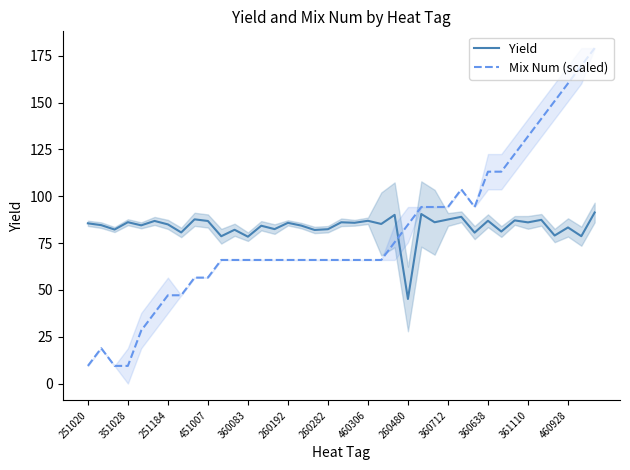

True or false: Yield and Mix Num (scaled) cross at least once.

True